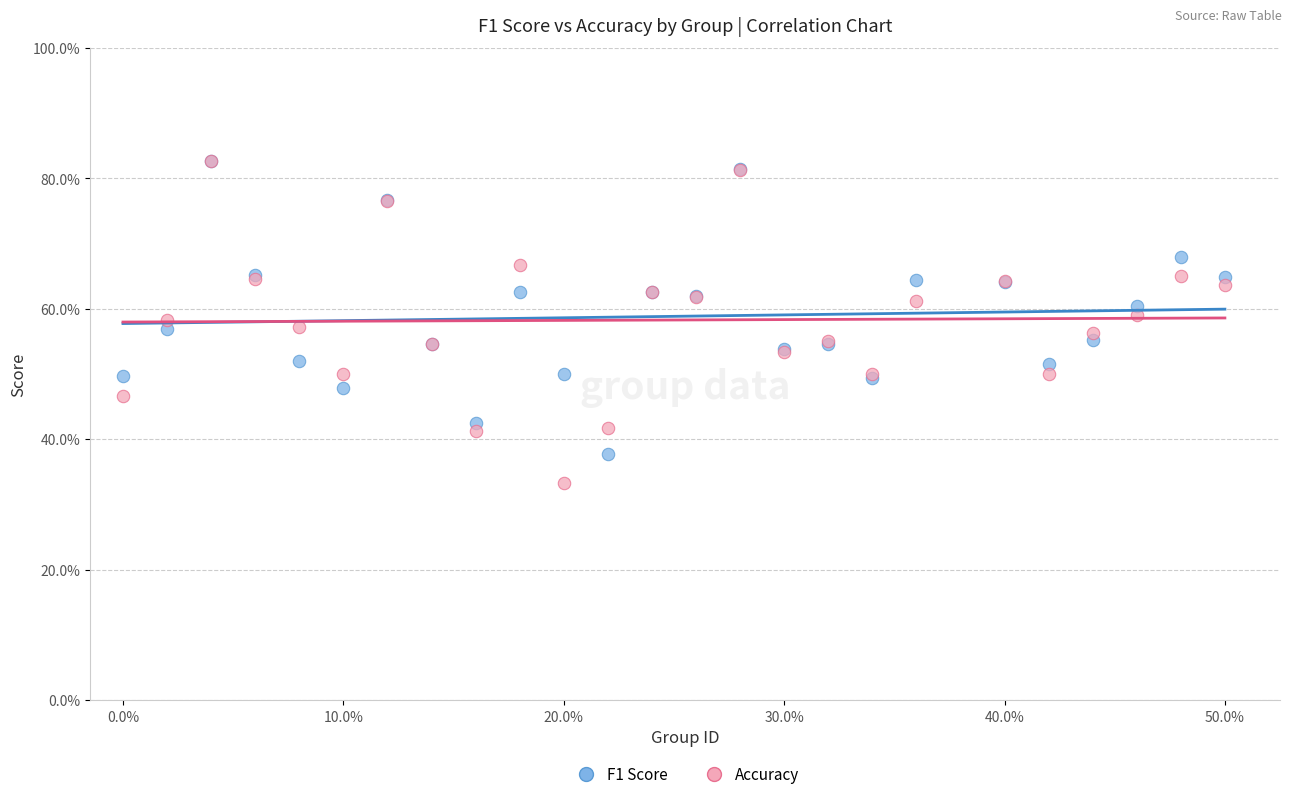

Which series has the widest spread of Y values?

Accuracy